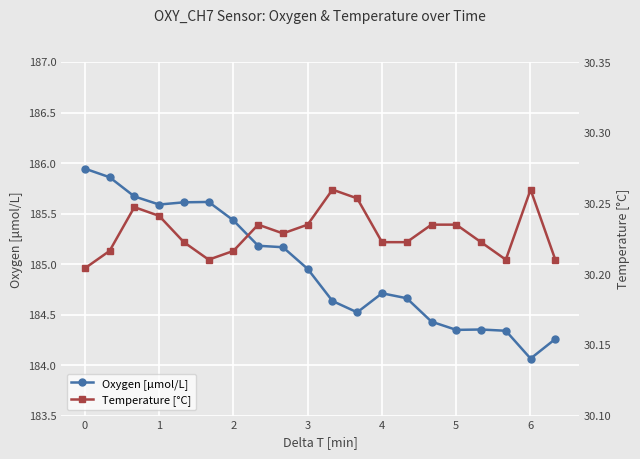

List the series in order of their overall mean, highest first.

Oxygen [μmol/L], Temperature [°C]